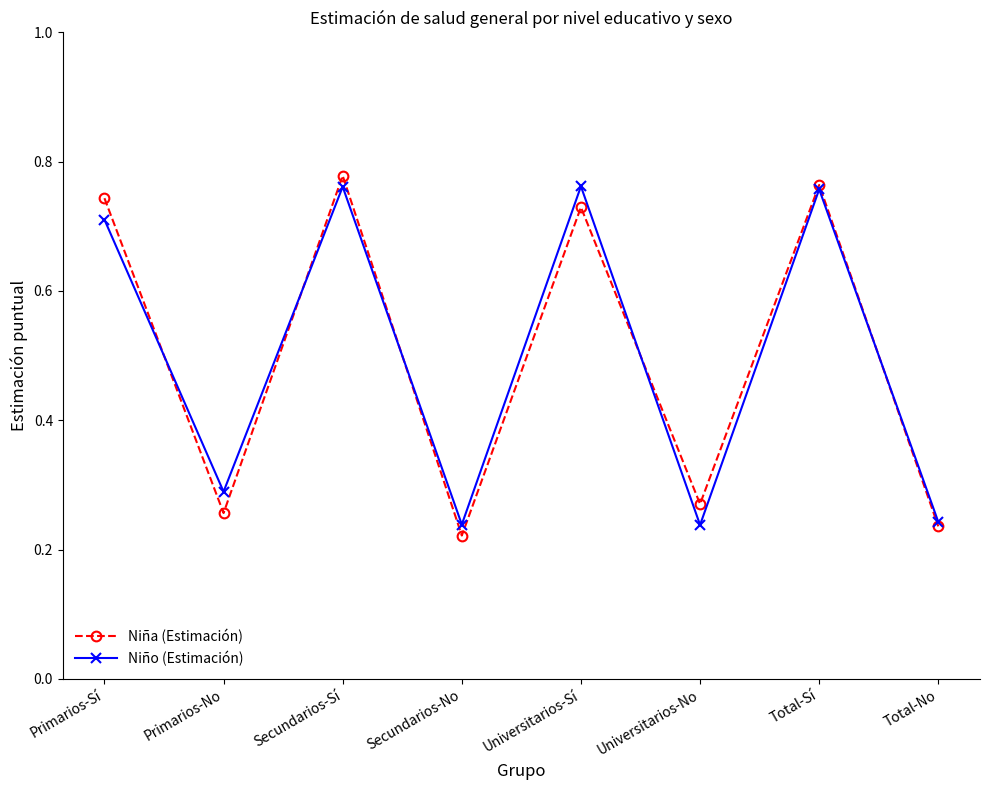

List the series in order of their peak value, lowest first.

Niño (Estimación), Niña (Estimación)